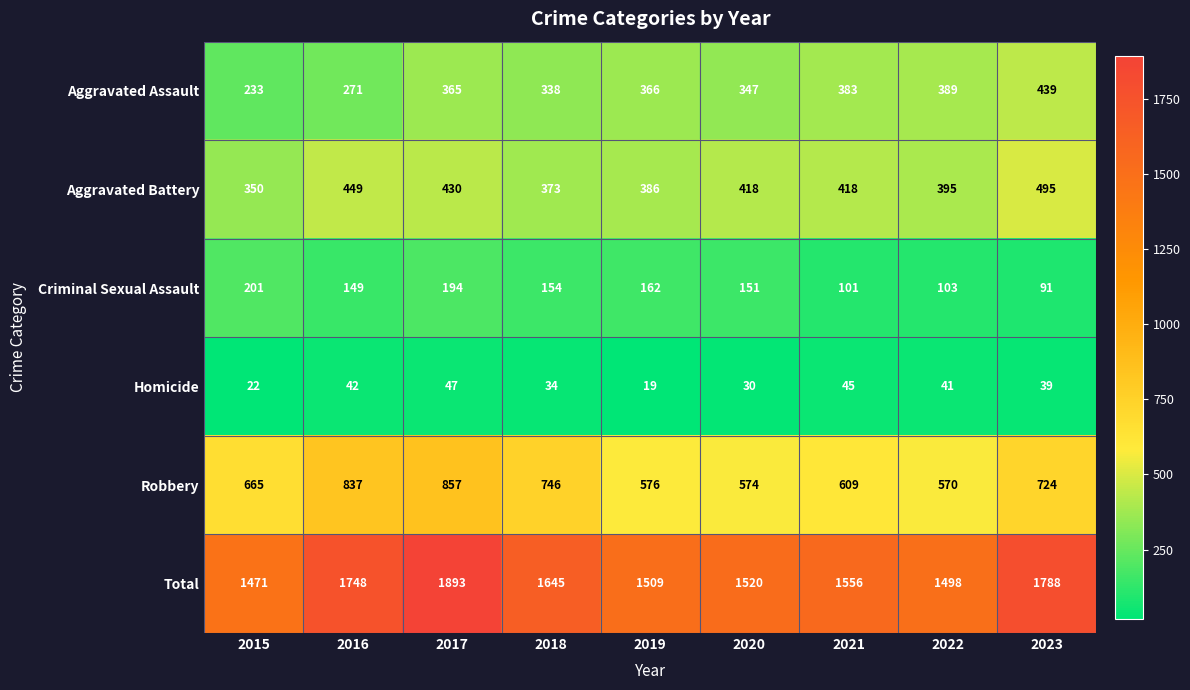

What is the difference between the Homicide values at 2020 and 2018?

4